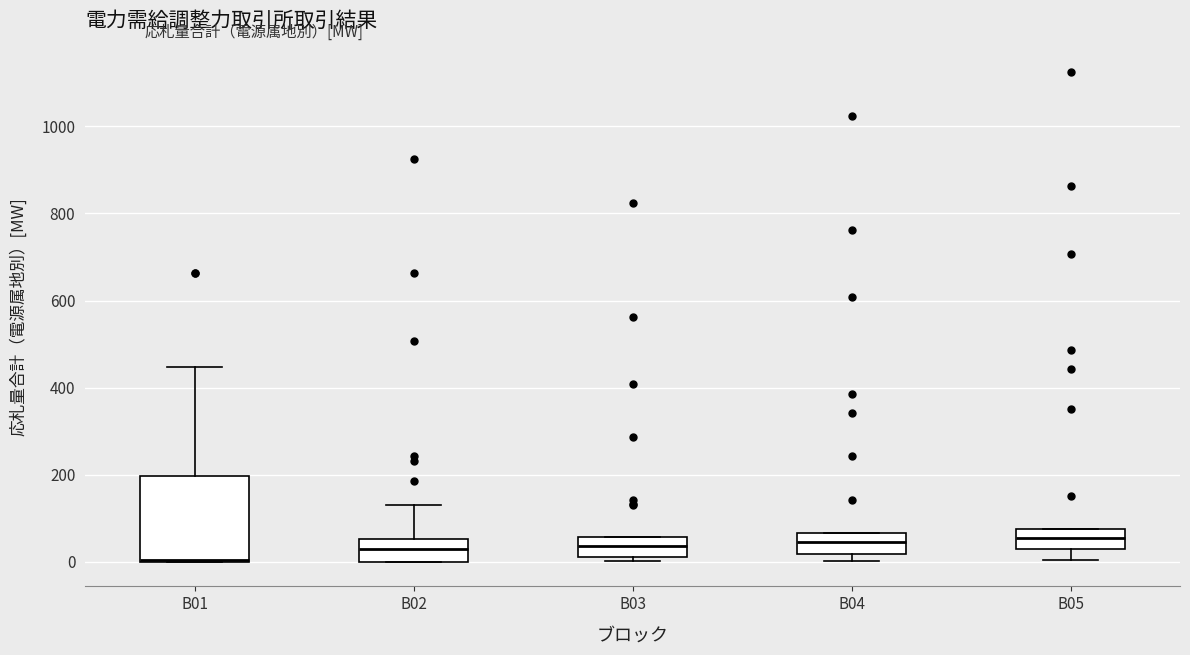

Reading left to right, transcribe this box plot: for each box, give where its median line is, the range the box spans, and where its two whiskers end, as read against the y-axis. The values are not printed on the chart, so give them approximately, as read against the axis.

B01: median 0, box 0 to 200, whiskers 0 to 440
B02: median 40, box 0 to 60, whiskers 0 to 140
B03: median 40, box 20 to 60, whiskers 0 to 60
B04: median 40, box 20 to 60, whiskers 0 to 60
B05: median 60, box 20 to 80, whiskers 0 to 80